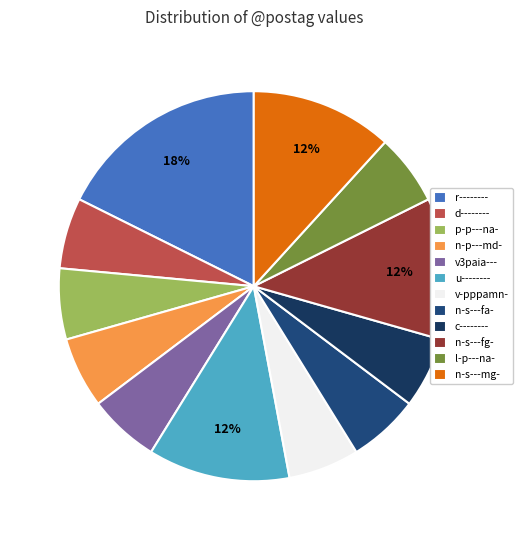

Between n-p---md- and v-pppamn-, which is larger?

n-p---md-